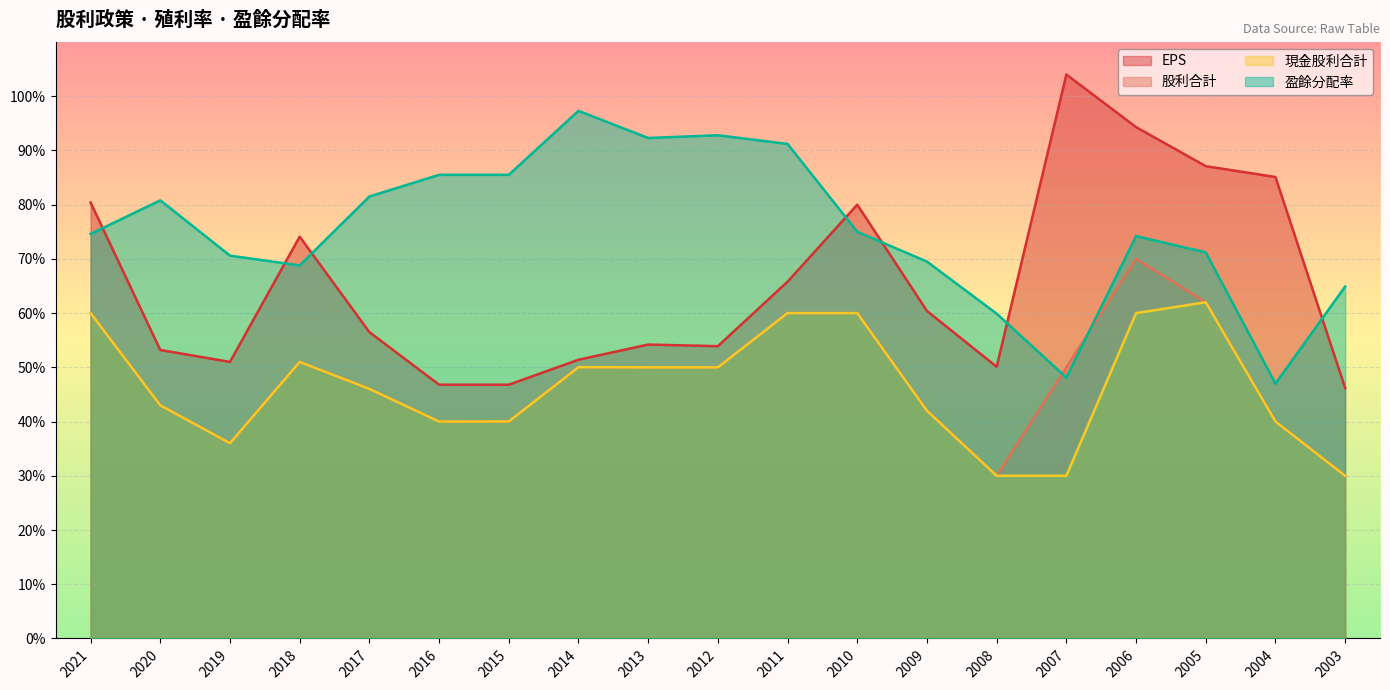

At which label does EPS reach its minimum?

2003